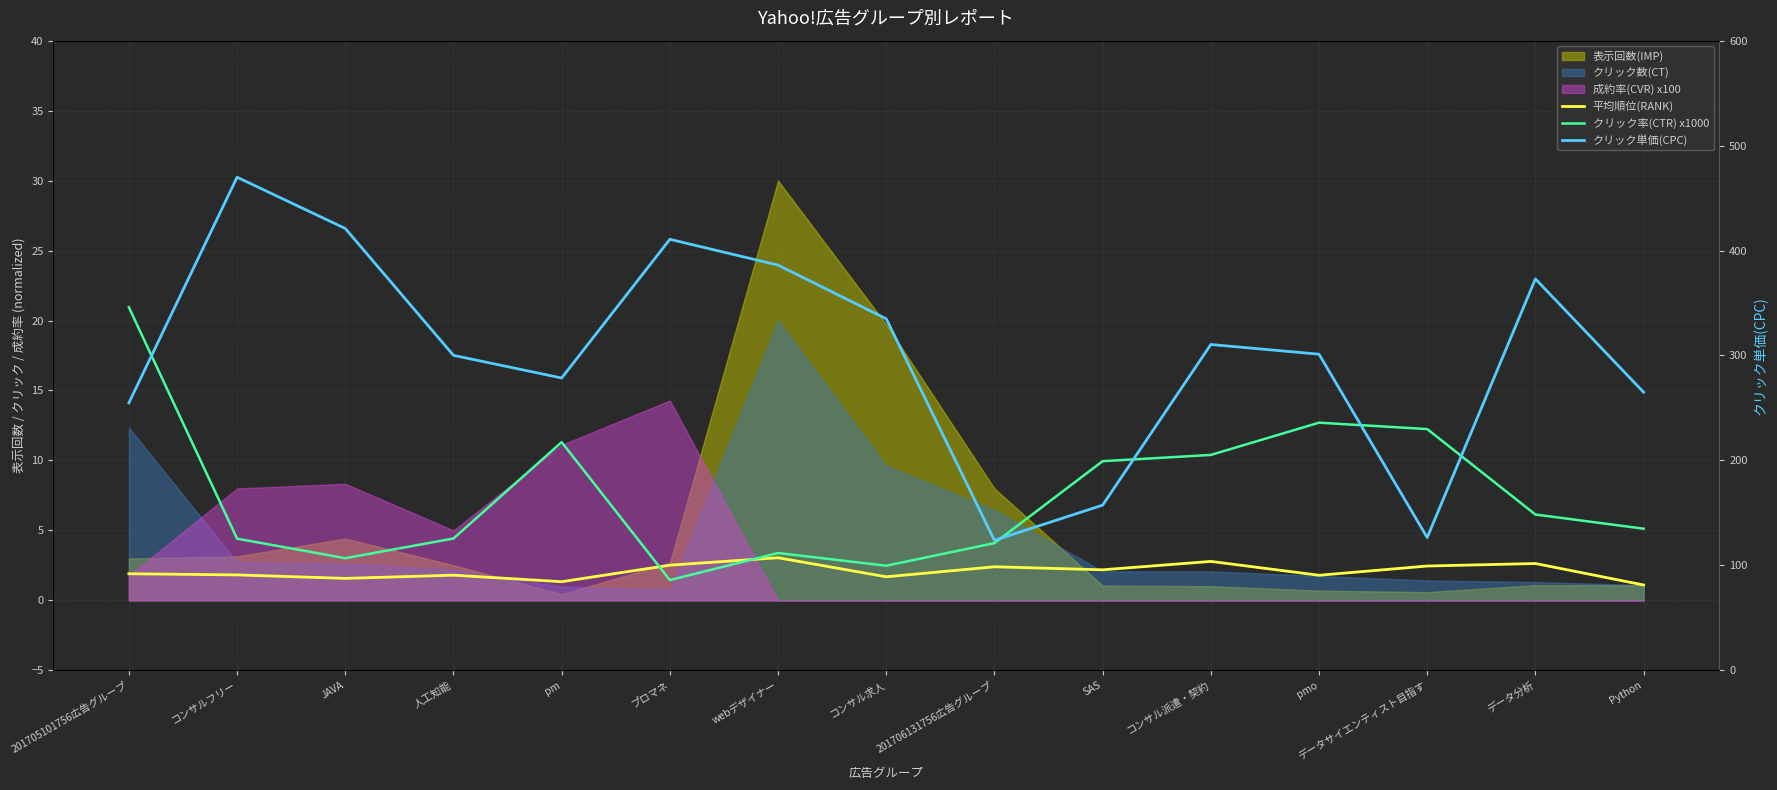

Is it true that クリック単価(CPC) equals 123.9 at 201706131756広告グループ?

True